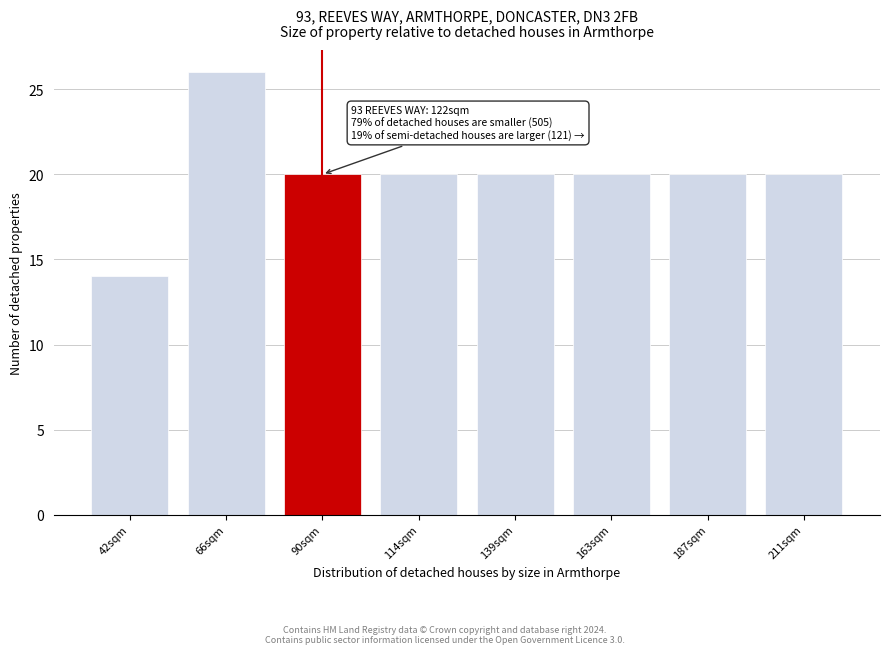

Reading left to right, transcribe all the data shown in this chart.

14	26	20	20	20	20	20	20